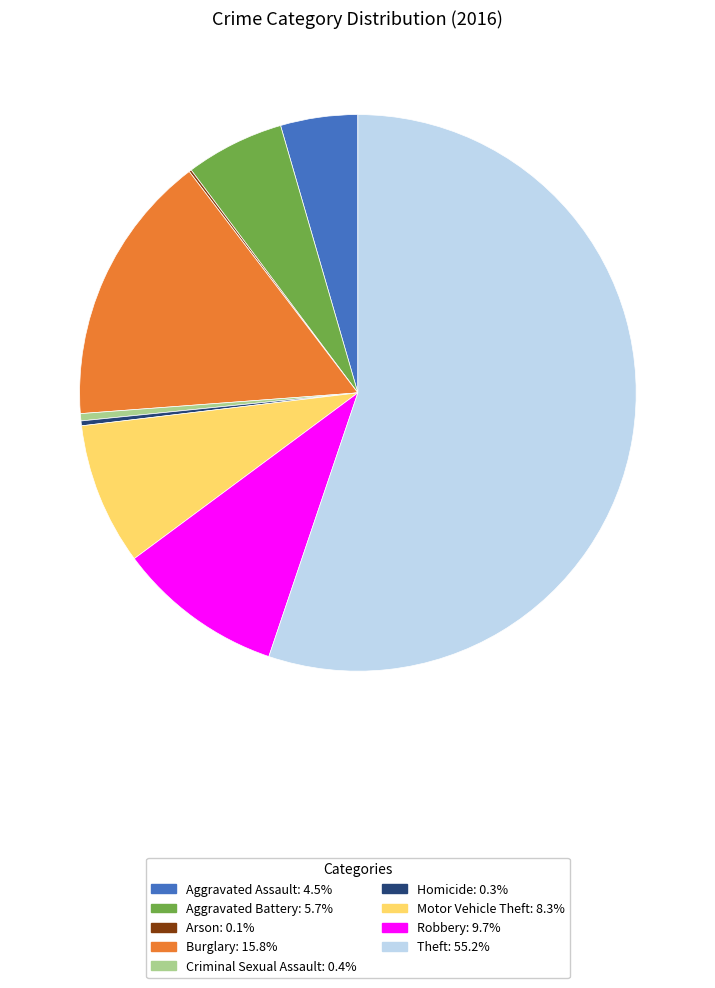

Combined, do Burglary and Theft account for over 50%?

Yes